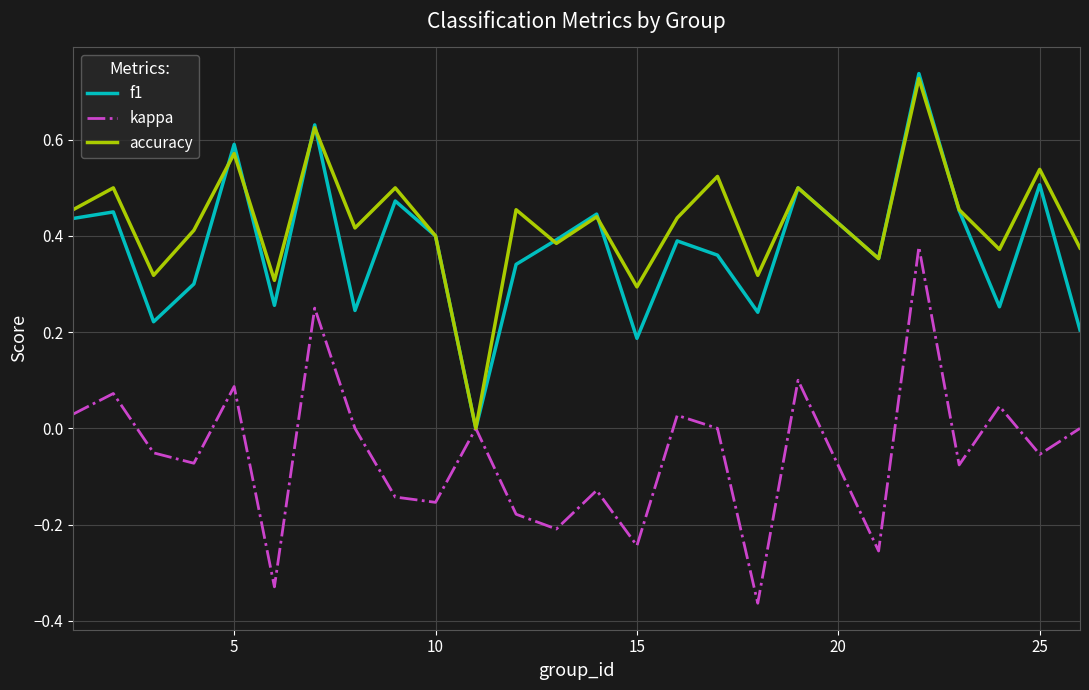

Which series has the largest total across all categories?

accuracy